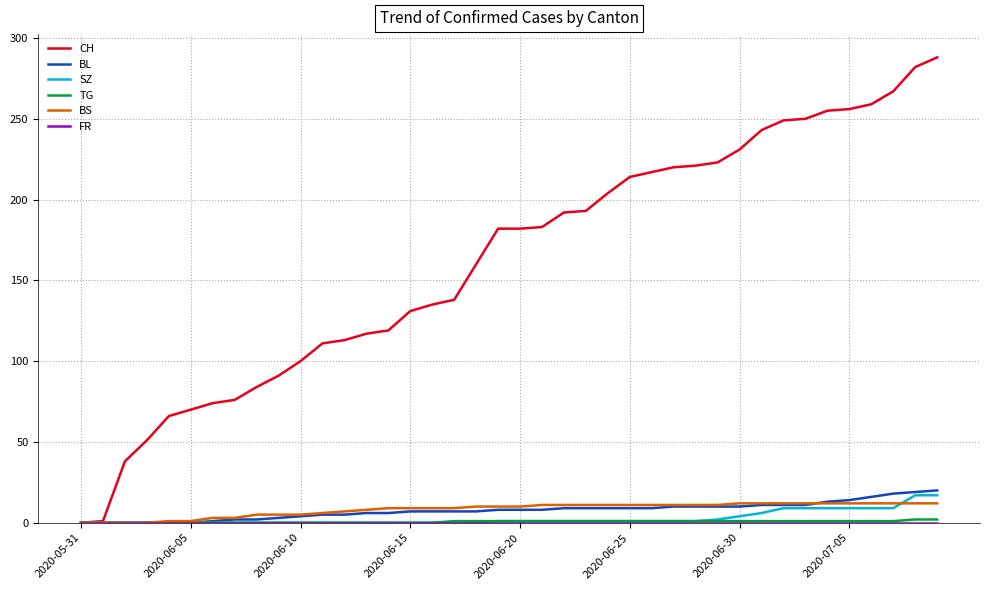

Which series has the largest total across all categories?

CH